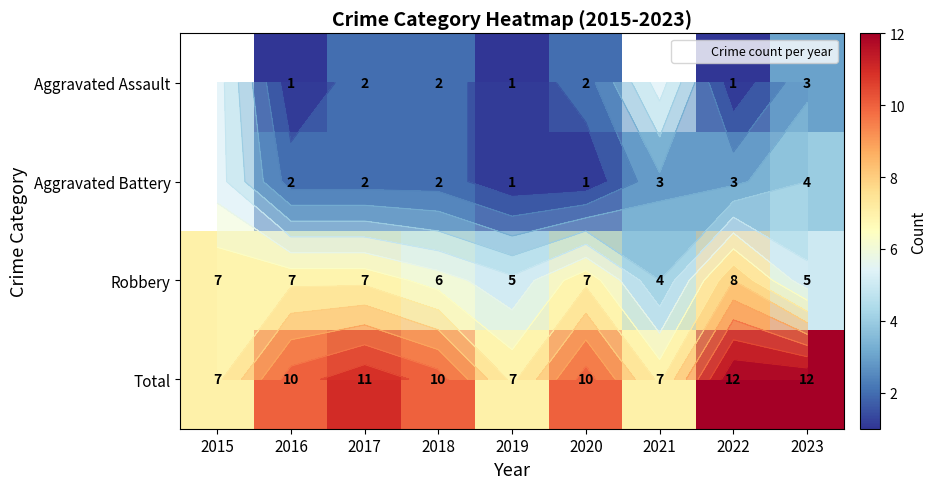

How many values in the Aggravated Assault series are below 2?

3